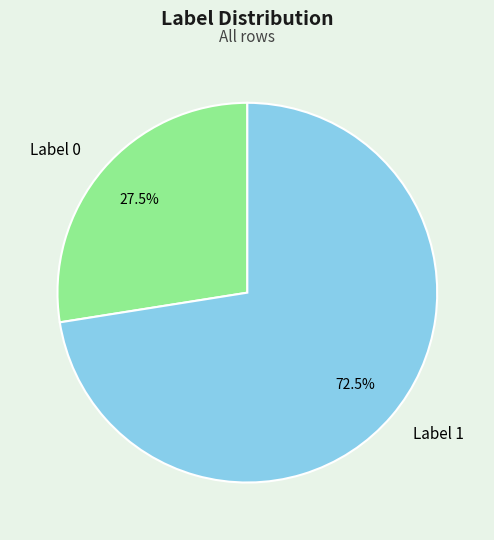

Approximately how many times larger is the value at Label 0 compared to Label 1?

0.4